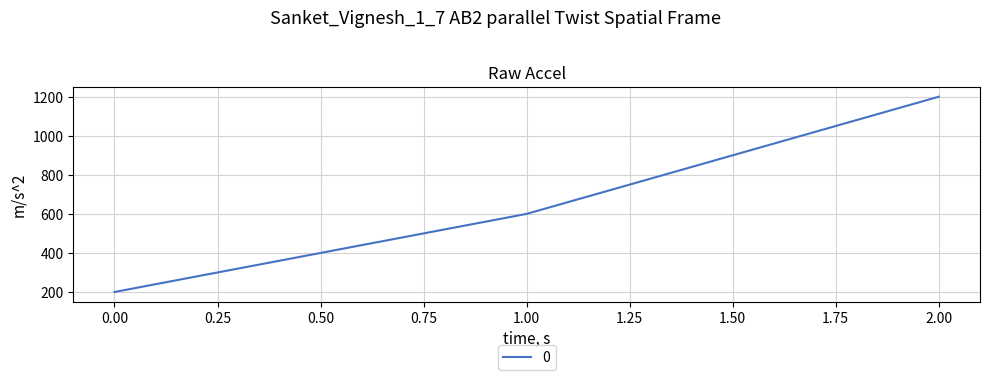

How many values are below 600?

1